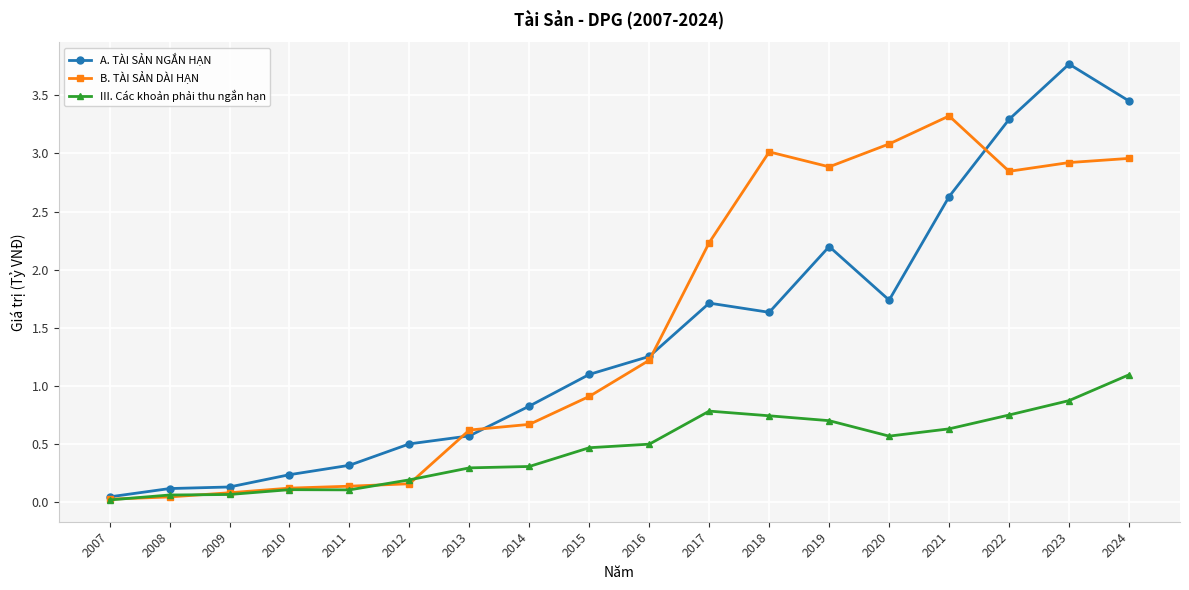

At which label is III. Các khoản phải thu ngắn hạn closest to 0?

2007